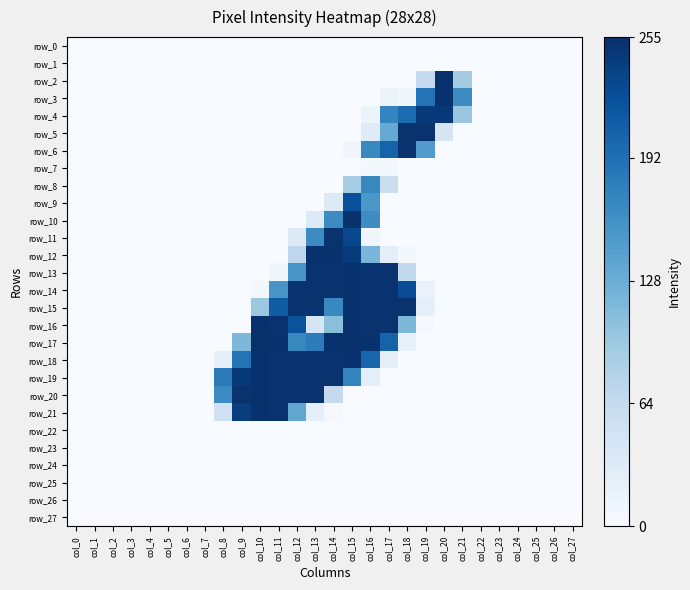

At which category is the sum across all series the highest?

col_15